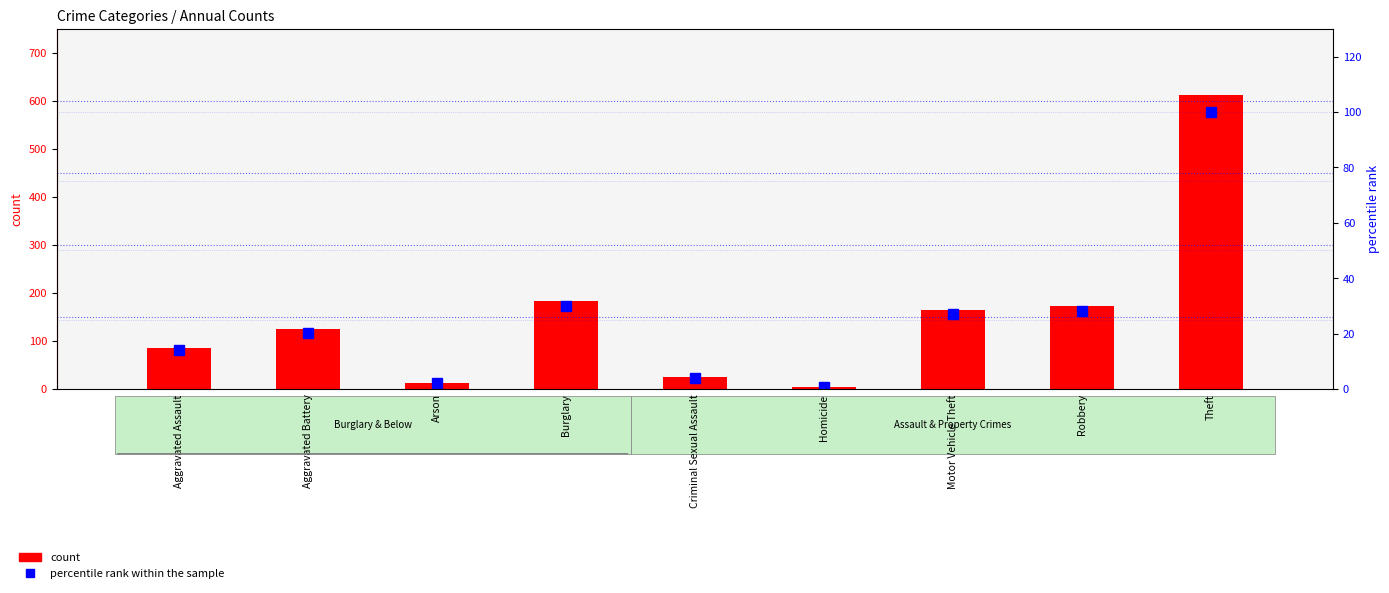

Reading left to right, transcribe all the data shown in this chart.

count (2015): Aggravated Assault=86.0	Aggravated Battery=124.0	Arson=13.0	Burglary=183.0	Criminal Sexual Assault=25.0	Homicide=5.0	Motor Vehicle Theft=165.0	Robbery=172.0	Theft=613.0
percentile rank within the sample: Aggravated Assault=14.0	Aggravated Battery=20.2	Arson=2.1	Burglary=29.9	Criminal Sexual Assault=4.1	Homicide=0.8	Motor Vehicle Theft=26.9	Robbery=28.1	Theft=100.0